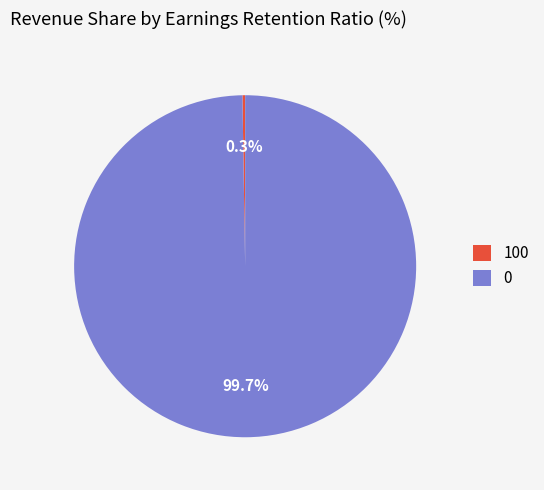

Is there any slice that represents more than half of the pie?

Yes